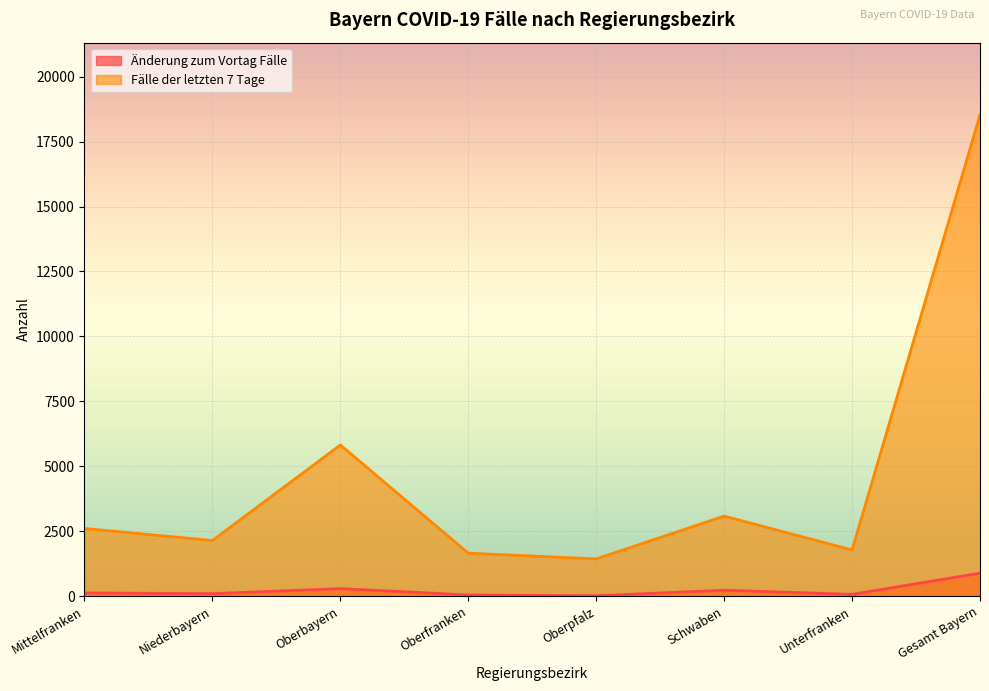

Reading left to right, extract all data points from this chart.

Änderung zum Vortag Fälle: Mittelfranken=125	Niederbayern=99	Oberbayern=293	Oberfranken=49	Oberpfalz=18	Schwaben=230	Unterfranken=72	Gesamt Bayern=886
Fälle der letzten 7 Tage: Mittelfranken=2608	Niederbayern=2144	Oberbayern=5822	Oberfranken=1657	Oberpfalz=1435	Schwaben=3084	Unterfranken=1779	Gesamt Bayern=18529